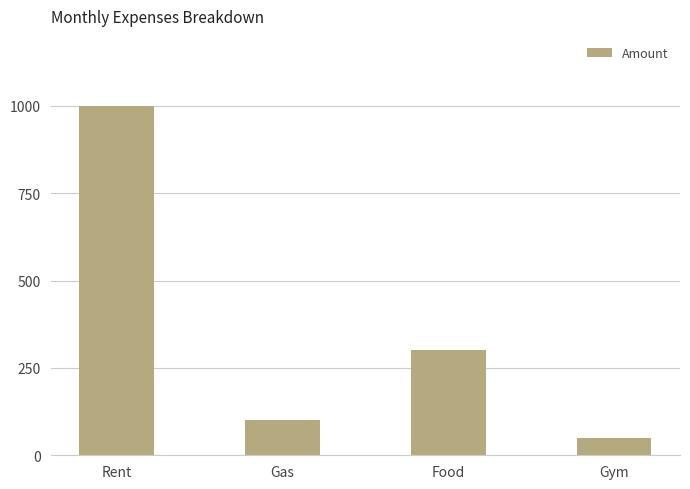

How many categories are shown in the chart?

4